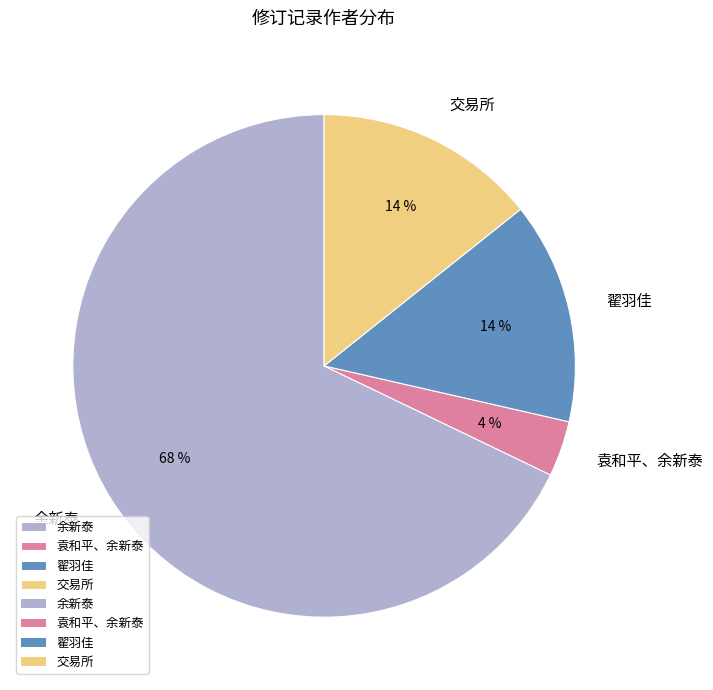

To the nearest percent, what portion does 袁和平、余新泰 represent?

4%